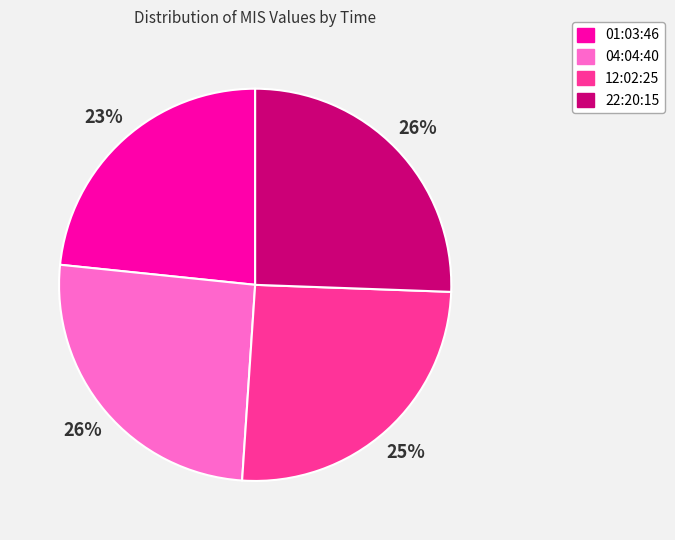

Does 12:02:25 account for over 50% of the chart?

No